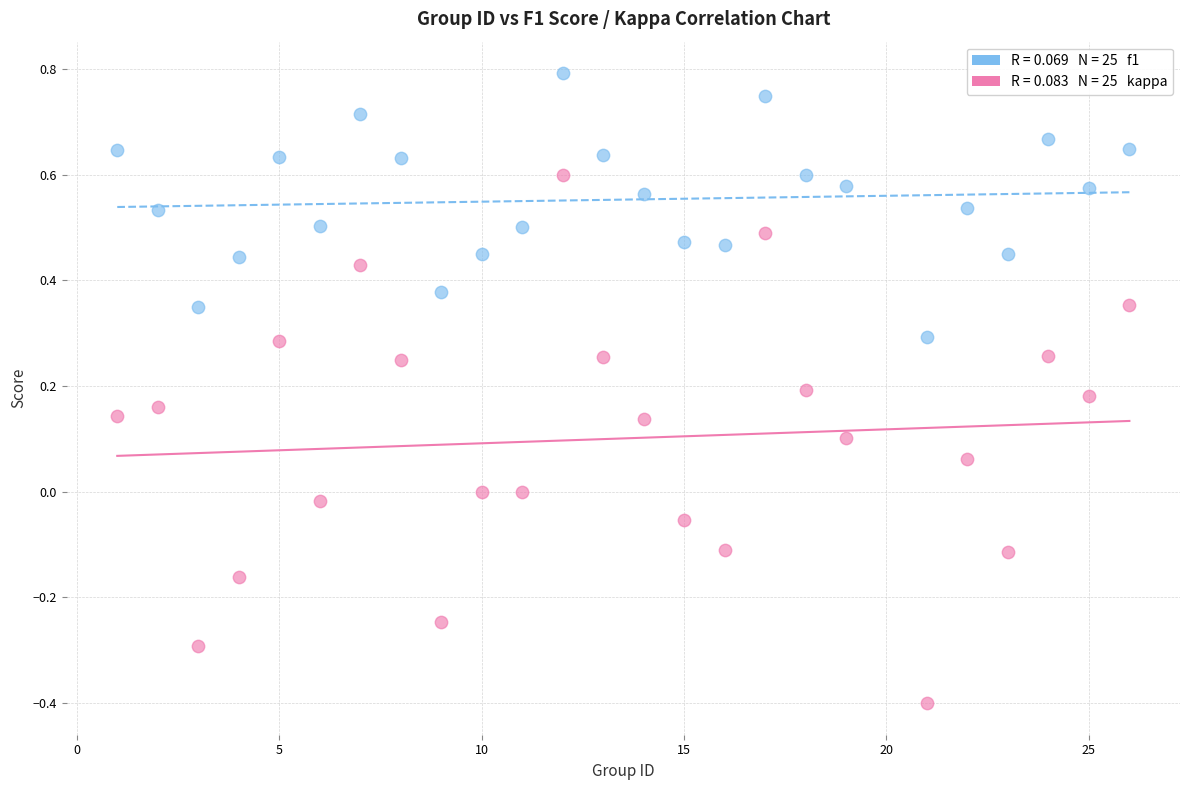

Across all data points, what is the range of Y values (max minus min)?

1.2